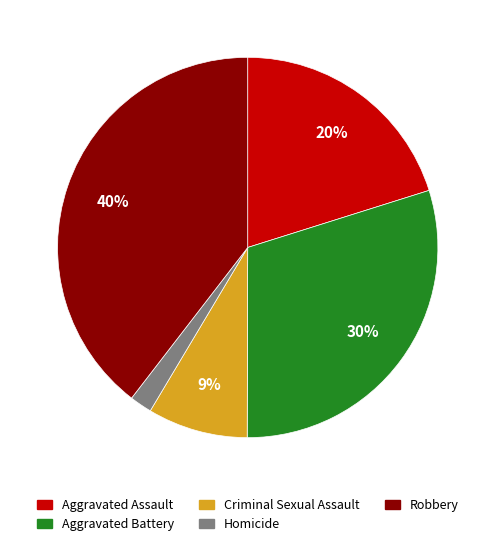

Does any single category account for the majority?

No